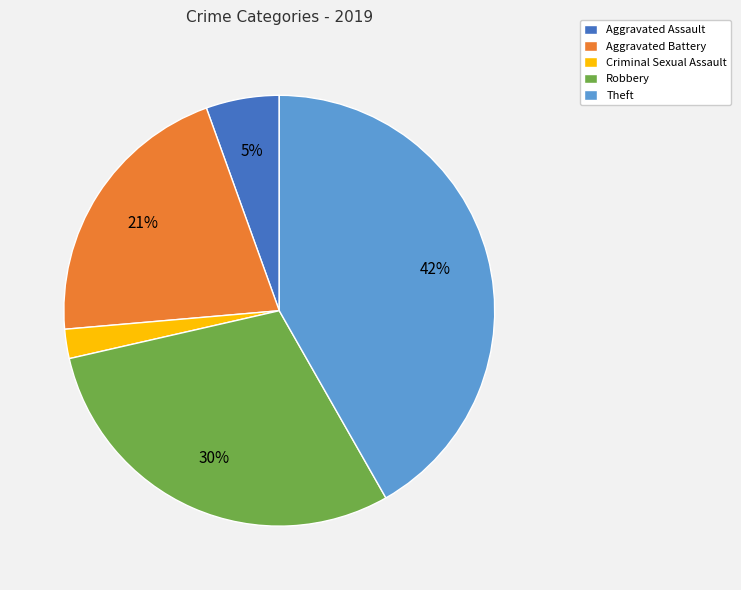

The Aggravated Battery slice represents 21% of the pie. True or false?

True